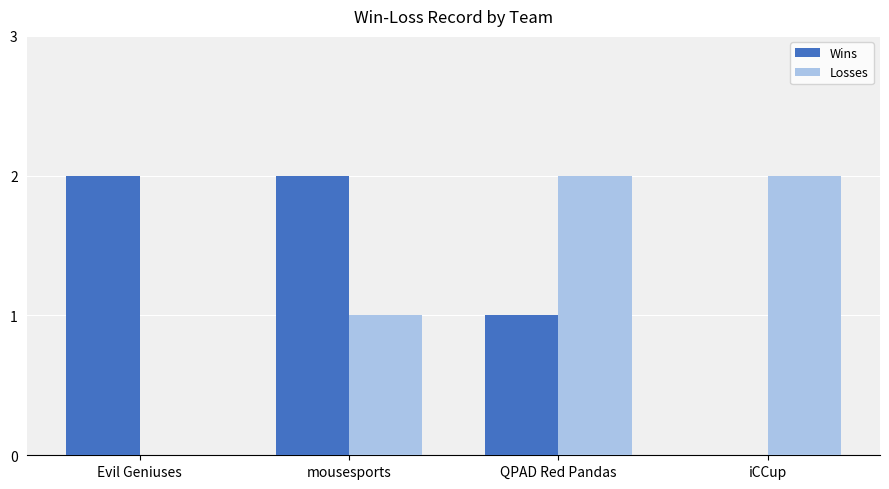

Is the value of Wins at QPAD Red Pandas greater than the value of Losses at Evil Geniuses?

Yes